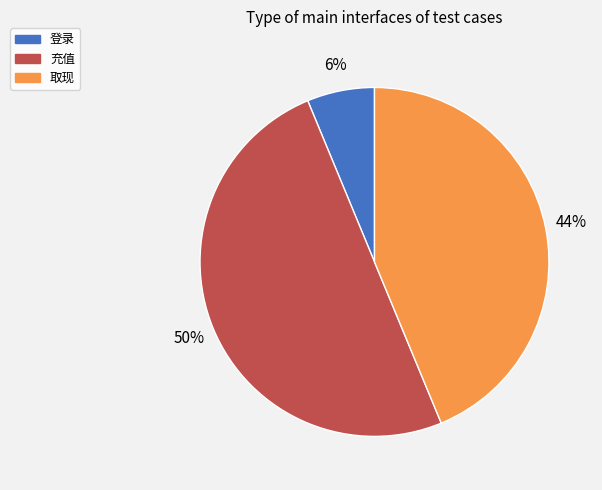

How many slices are in this pie chart?

3